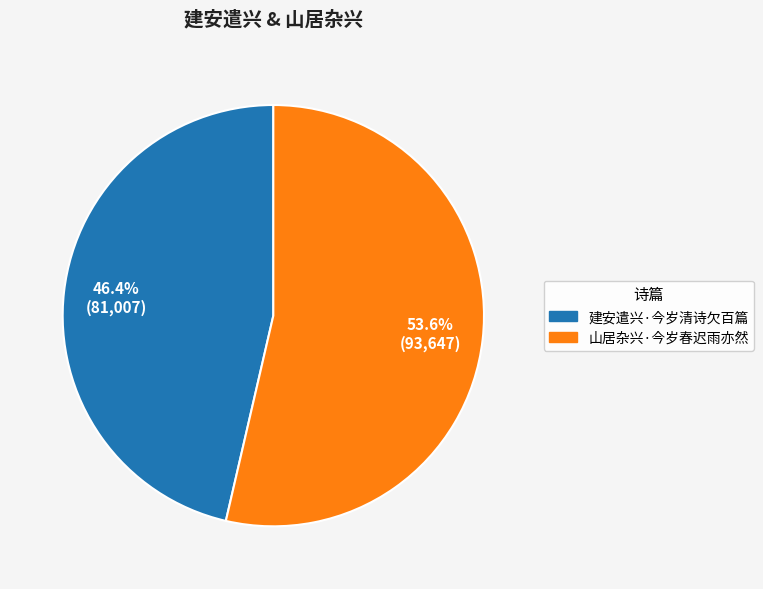

What is the largest slice in the pie chart?

山居杂兴·今岁春迟雨亦然